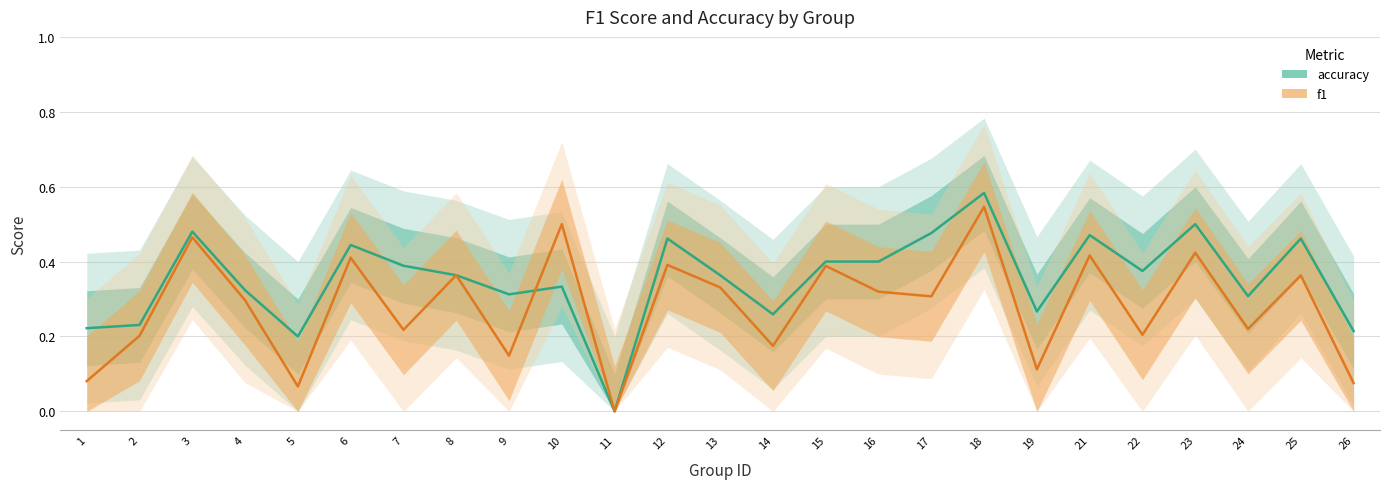

What is the total value across all series at 23?

0.9